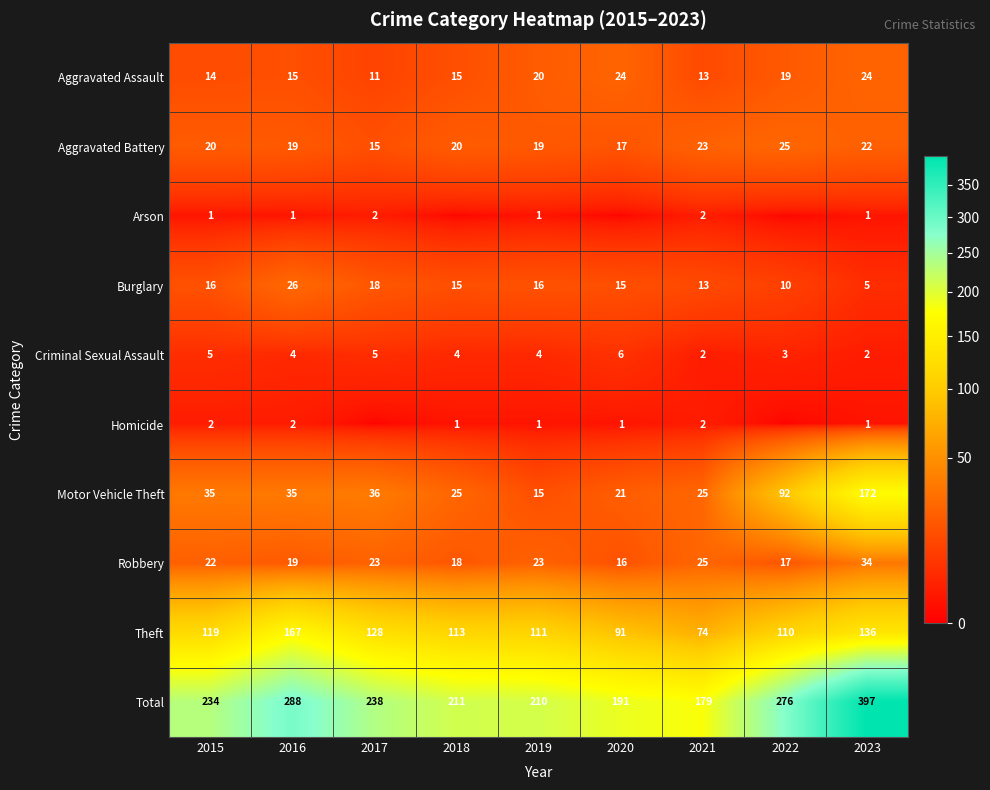

The Theft series shows 74 at 2021. True or false?

True